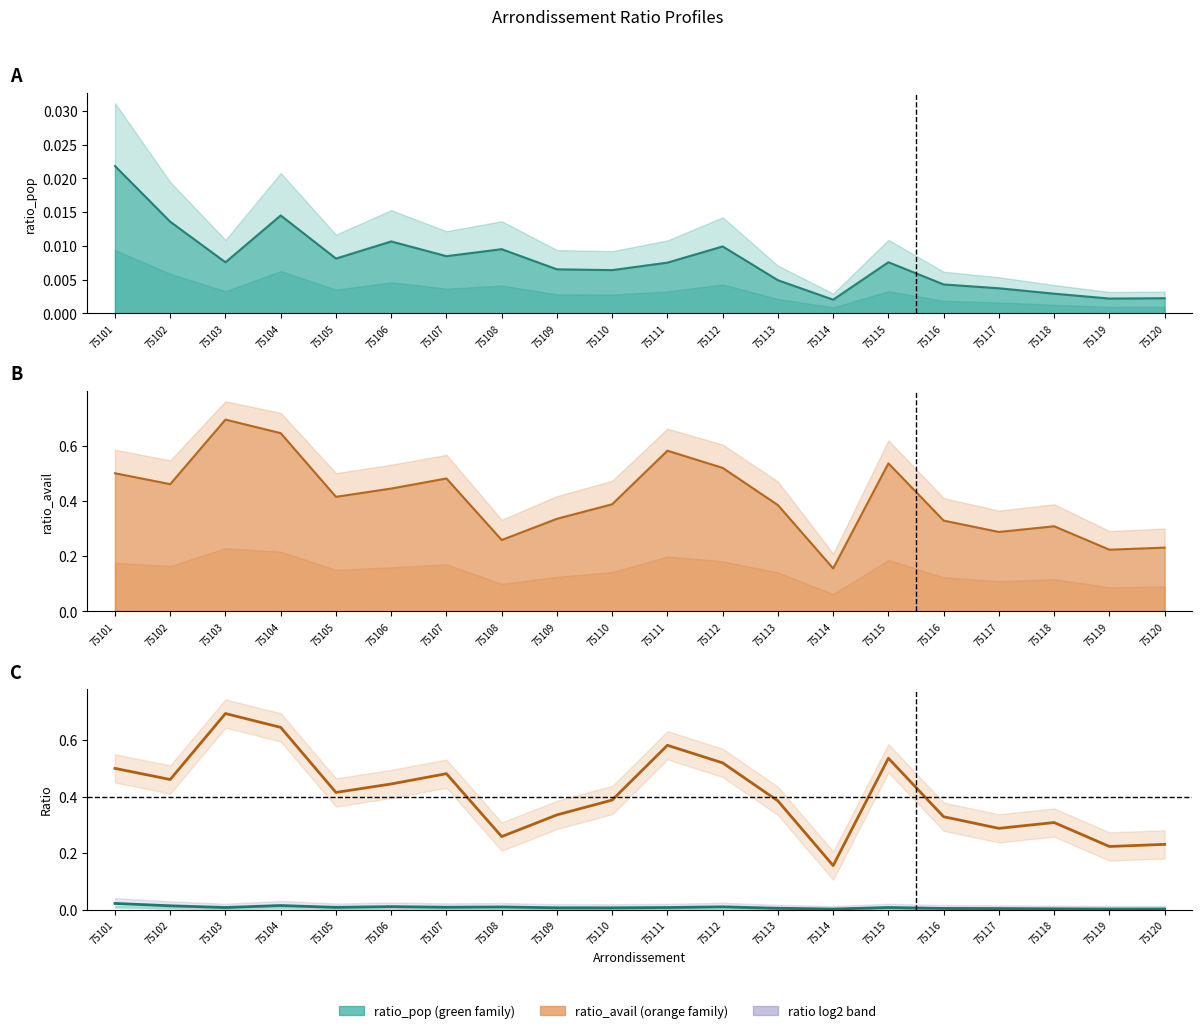

Where is the first local maximum?

75104